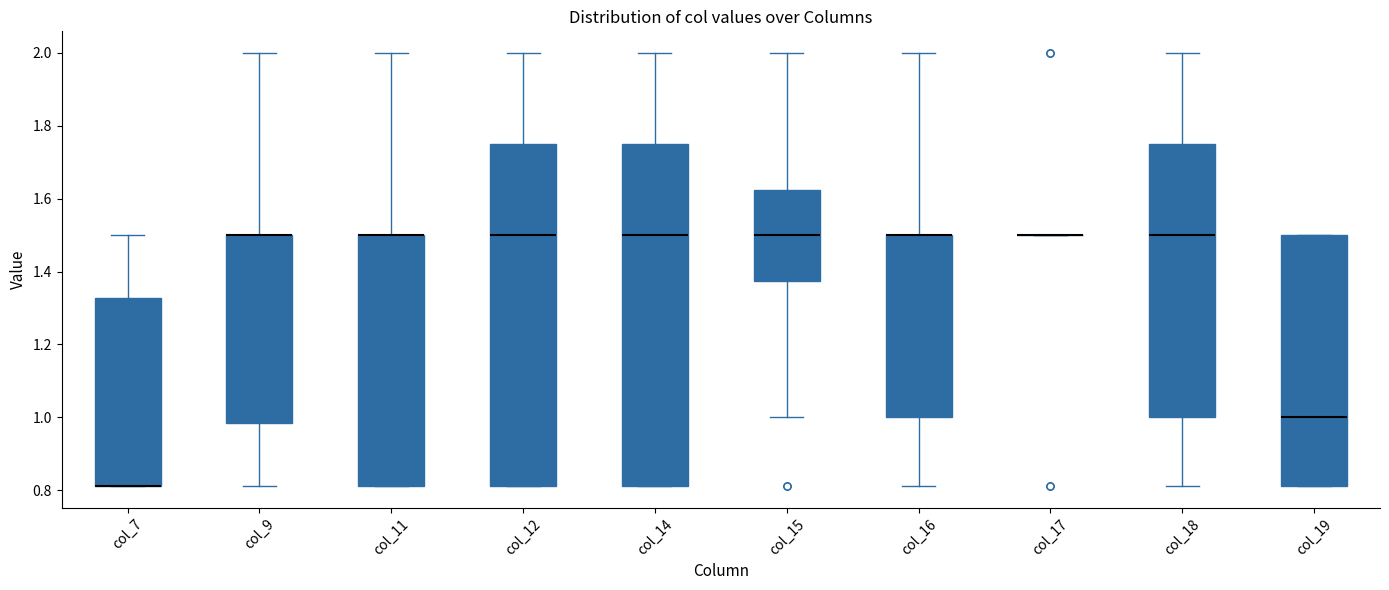

Reading left to right, transcribe this box plot: for each box, give where its median line is, the range the box spans, and where its two whiskers end, as read against the y-axis. The values are not printed on the chart, so give them approximately, as read against the axis.

col_7: median 0.82 (drawn on the box's lower edge), box 0.82 to 1.32, whiskers 0.82 to 1.50
col_9: median 1.50 (drawn on the box's upper edge), box 0.98 to 1.50, whiskers 0.82 to 2.00
col_11: median 1.50 (drawn on the box's upper edge), box 0.82 to 1.50, whiskers 0.82 to 2.00
col_12: median 1.50, box 0.82 to 1.76, whiskers 0.82 to 2.00
col_14: median 1.50, box 0.82 to 1.76, whiskers 0.82 to 2.00
col_15: median 1.50, box 1.38 to 1.62, whiskers 1.00 to 2.00
col_16: median 1.50 (drawn on the box's upper edge), box 1.00 to 1.50, whiskers 0.82 to 2.00
col_17: box collapsed to a line at 1.50, whiskers 1.50 to 1.50
col_18: median 1.50, box 1.00 to 1.76, whiskers 0.82 to 2.00
col_19: median 1.00, box 0.82 to 1.50, whiskers 0.82 to 1.50